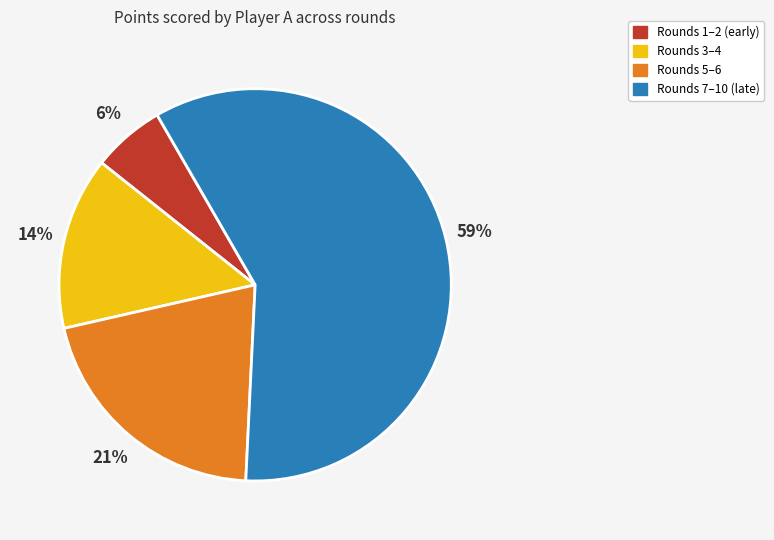

Is there any slice that represents more than half of the pie?

Yes